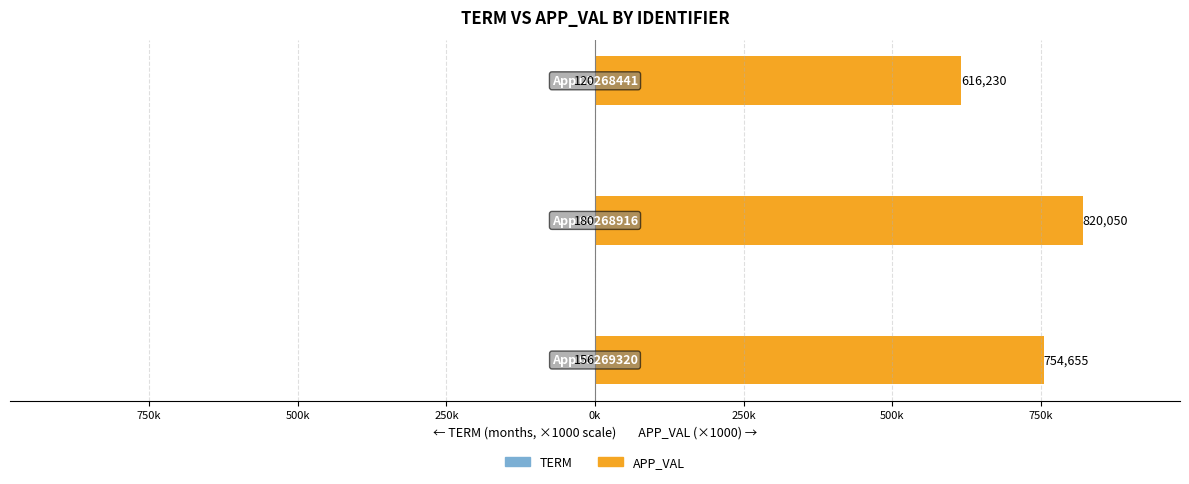

Reading left to right, list all the values displayed in this chart.

TERM: 1000k=-0.2	750k=-0.2	500k=-0.1
APP_VAL: 1000k=754.7	750k=820.0	500k=616.2